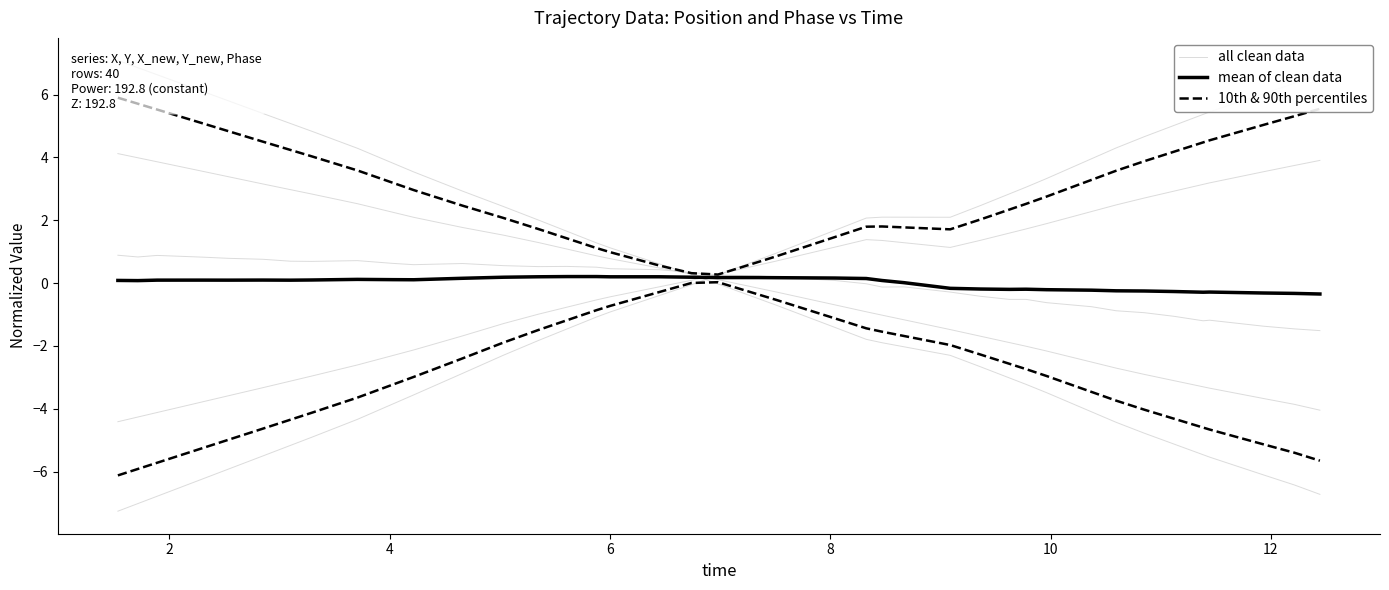

True or false: mean of clean data has a value of -0.1 at 30.

False